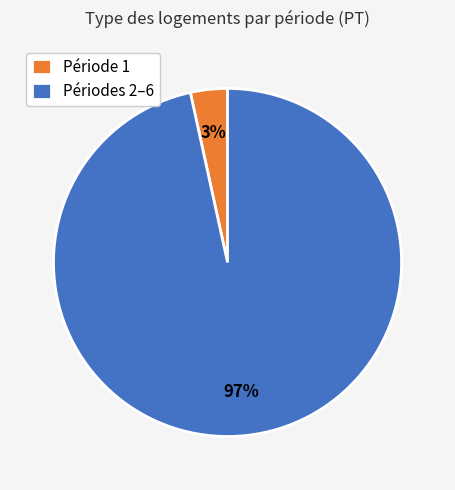

Count the number of slices in the pie.

2